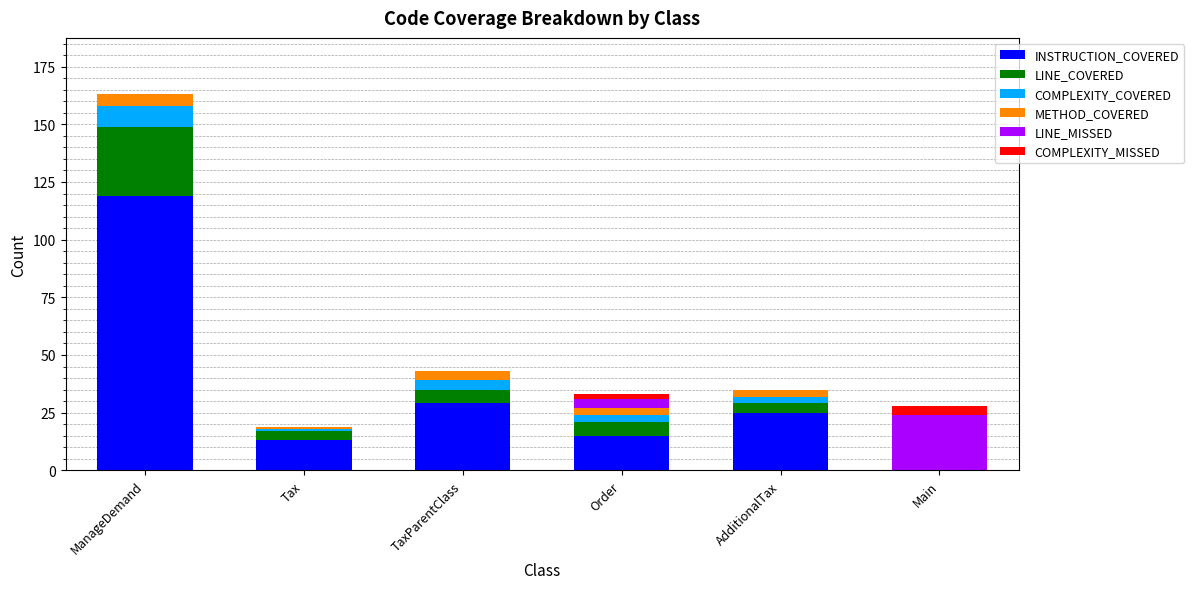

At which category is the sum across all series the highest?

ManageDemand